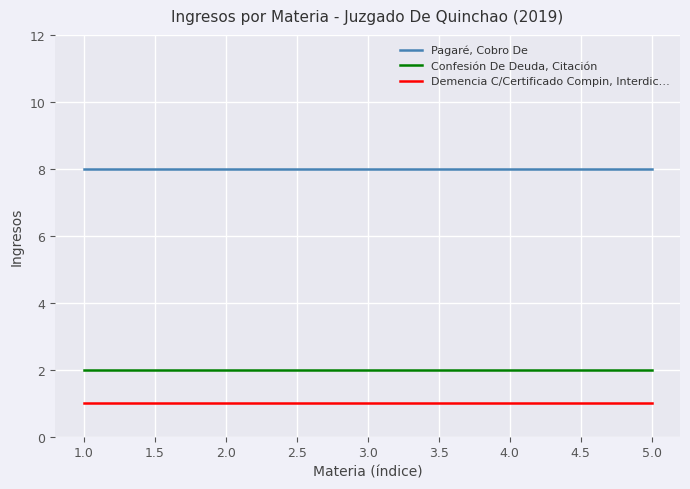

The Confesión De Deuda, Citación series shows 3 at 2.0. True or false?

False